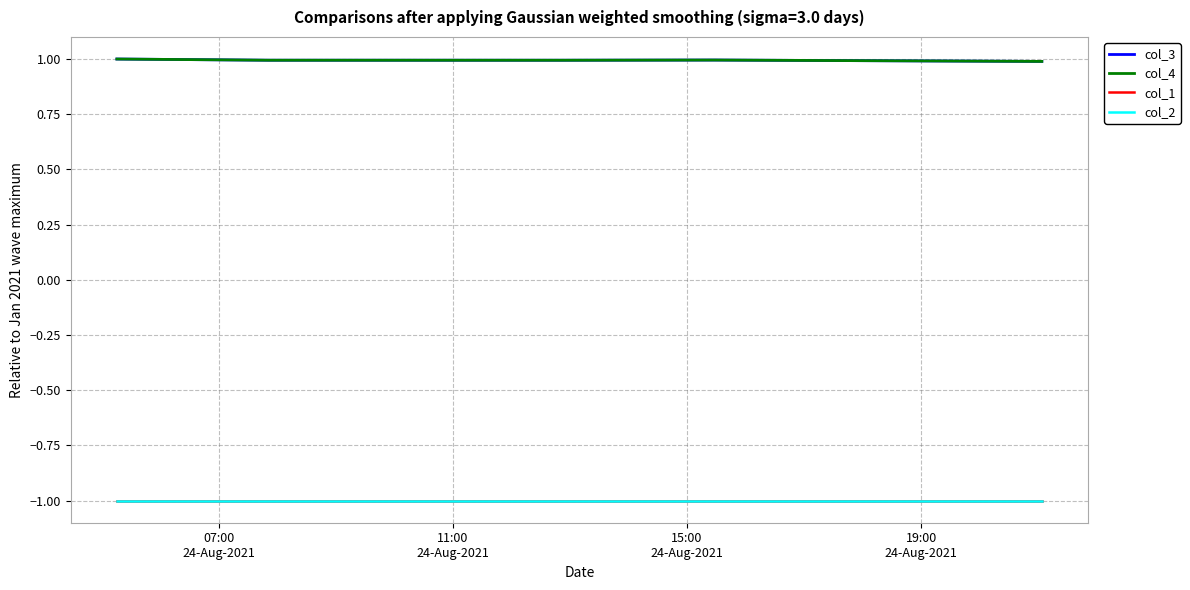

Does the chart display data point markers on the line(s)?

No